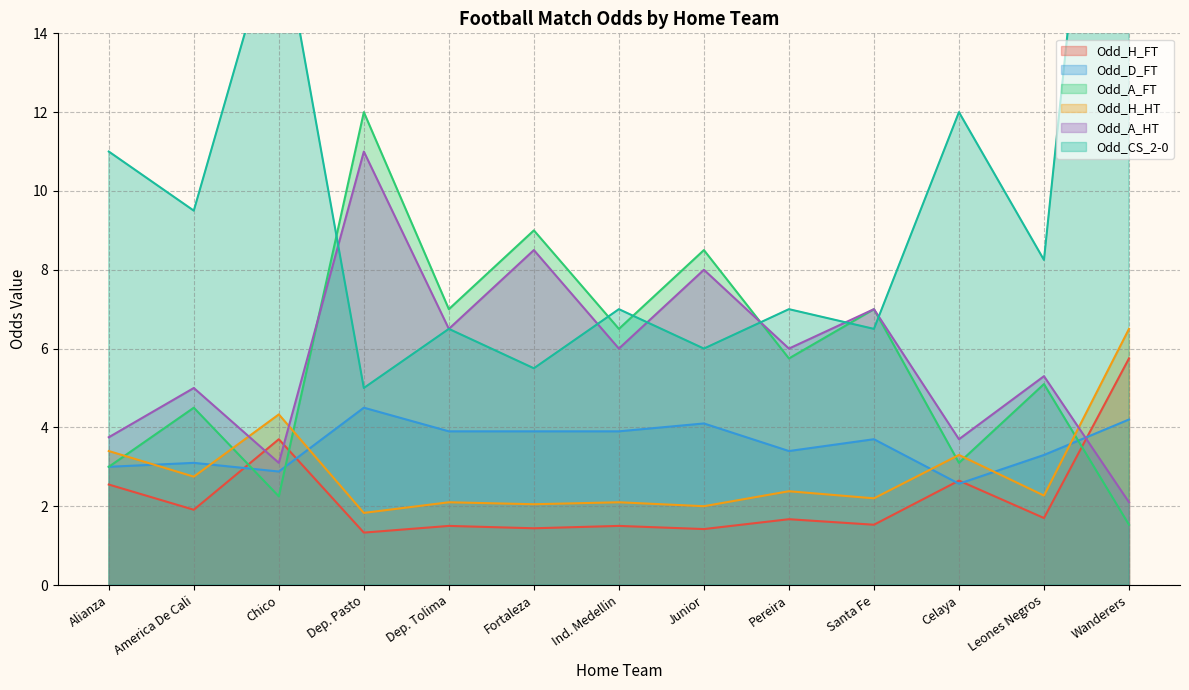

Does the chart have visible grid lines?

Yes